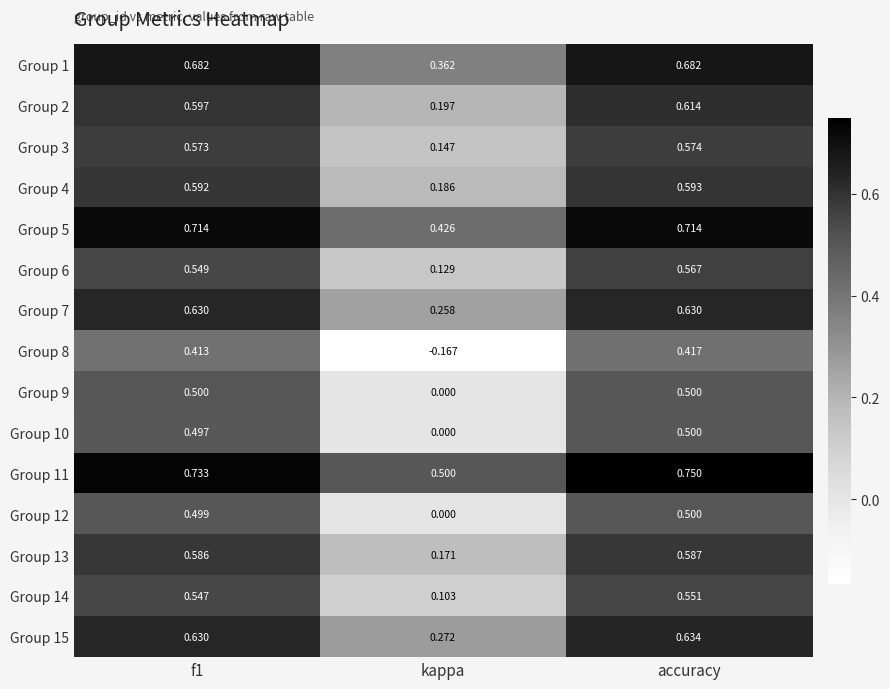

At which label is Group 8 closest to 0?

kappa